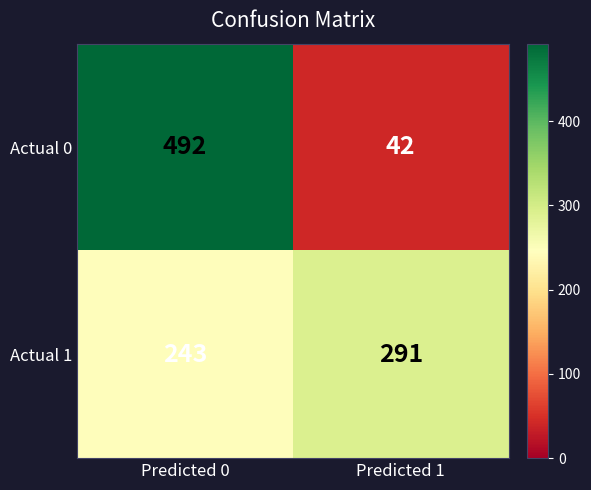

Is it true that Actual 1 equals 123 at Predicted 1?

False